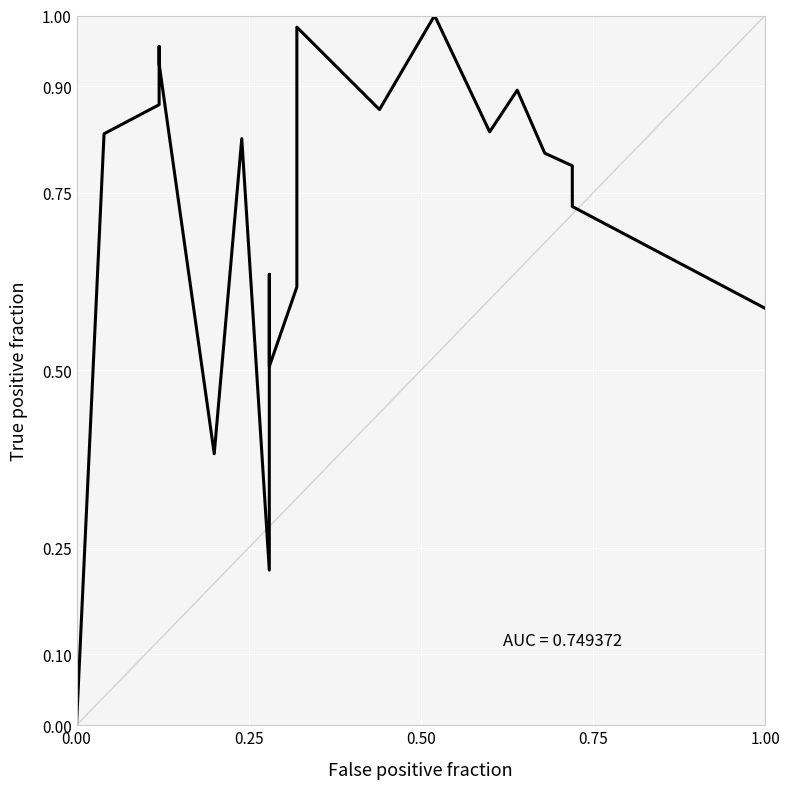

How many lines are shown in the chart?

1